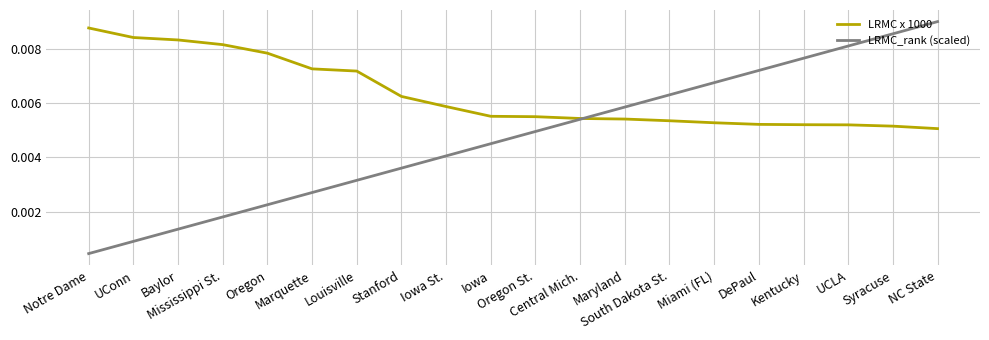

Rank the series by their maximum value, from highest to lowest.

LRMC_rank (scaled), LRMC x 1000